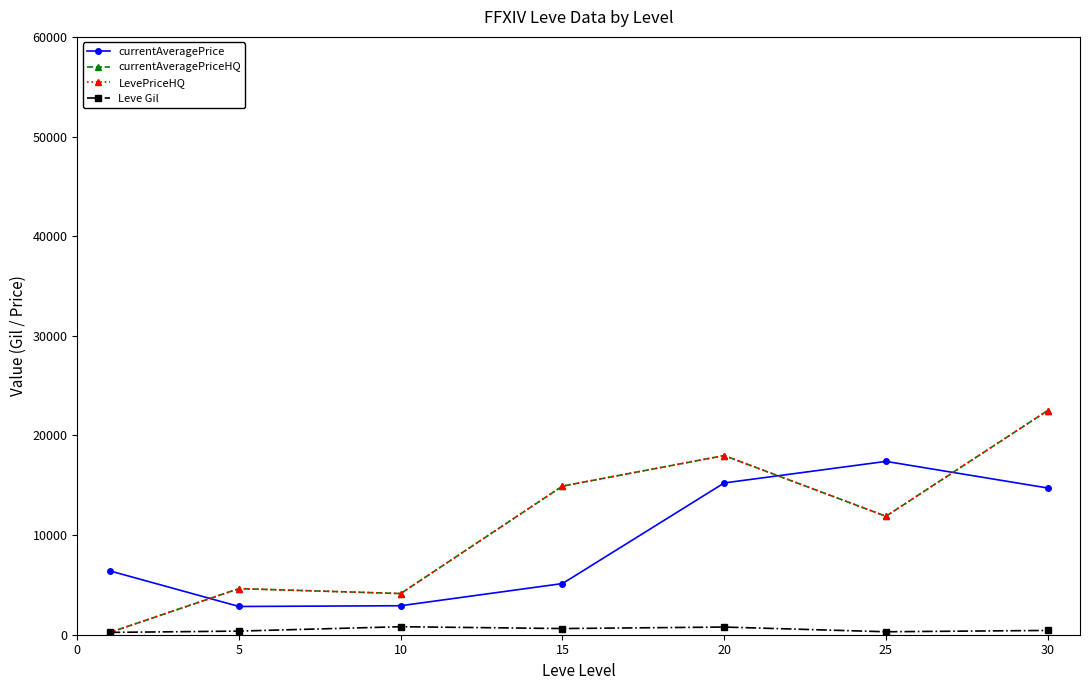

Does the chart have visible grid lines?

No